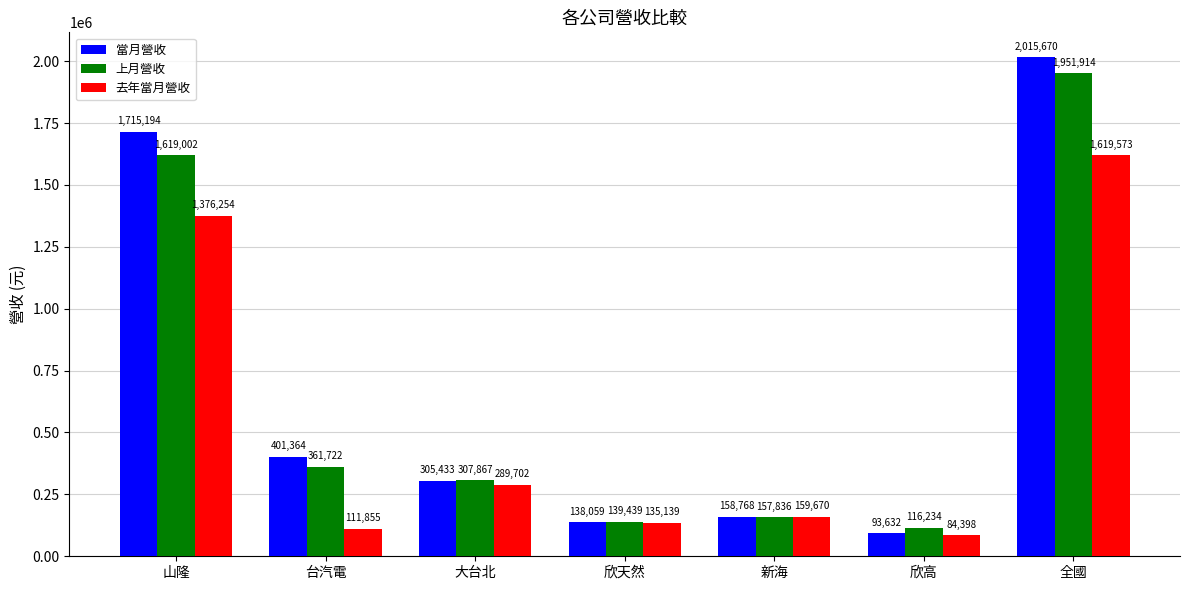

List the labels in order of 當月營收 value, smallest first.

欣高, 欣天然, 新海, 大台北, 台汽電, 山隆, 全國